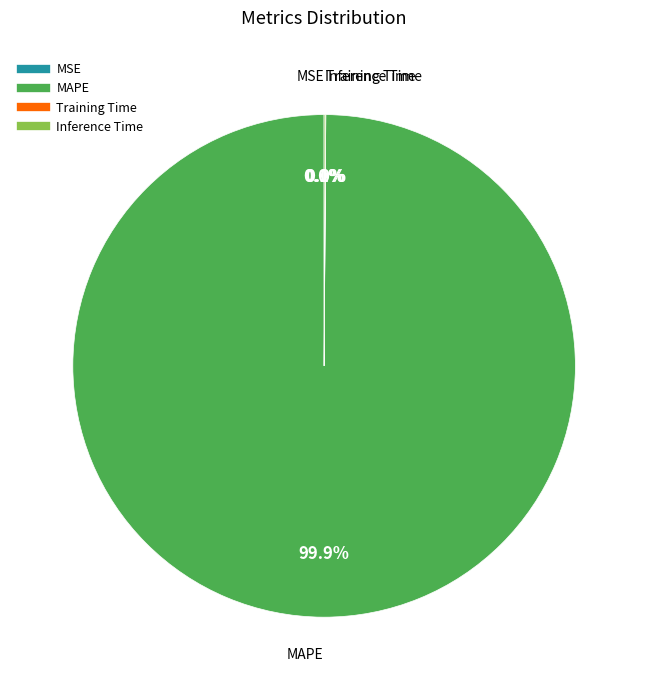

Is there a majority slice in this chart?

Yes